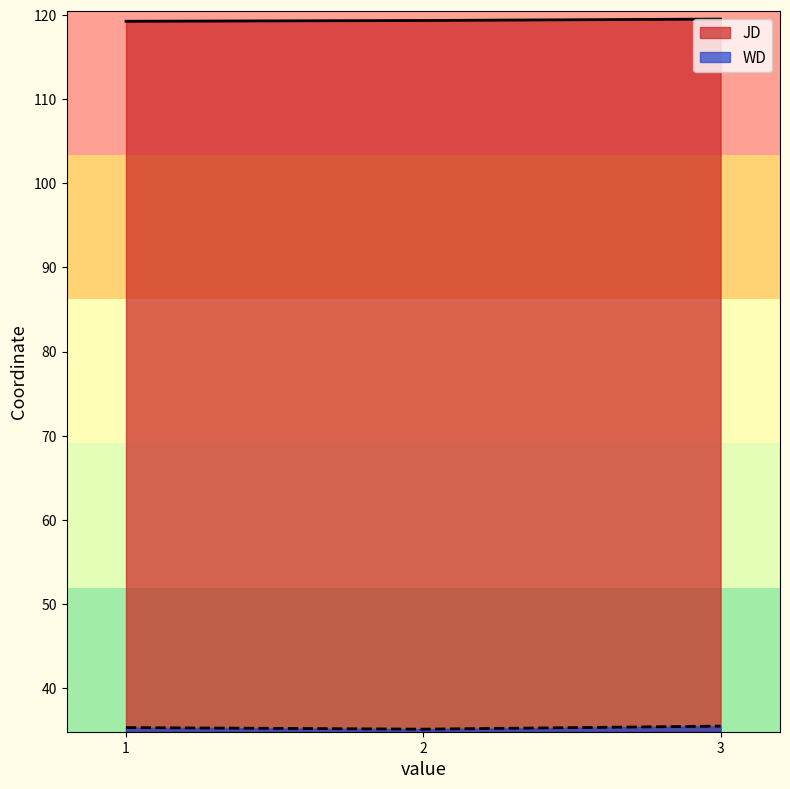

At which label does WD reach its peak?

3